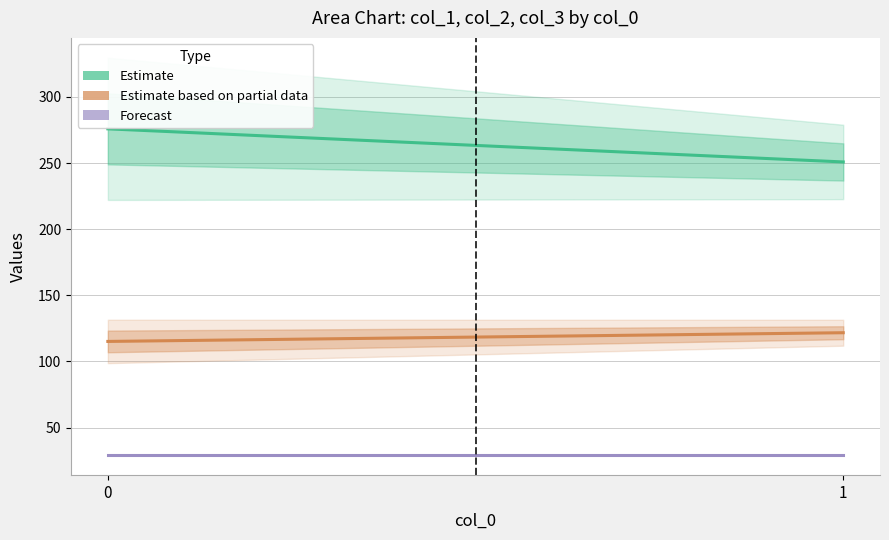

The Estimate based on partial data series shows 121.7 at 1. True or false?

True